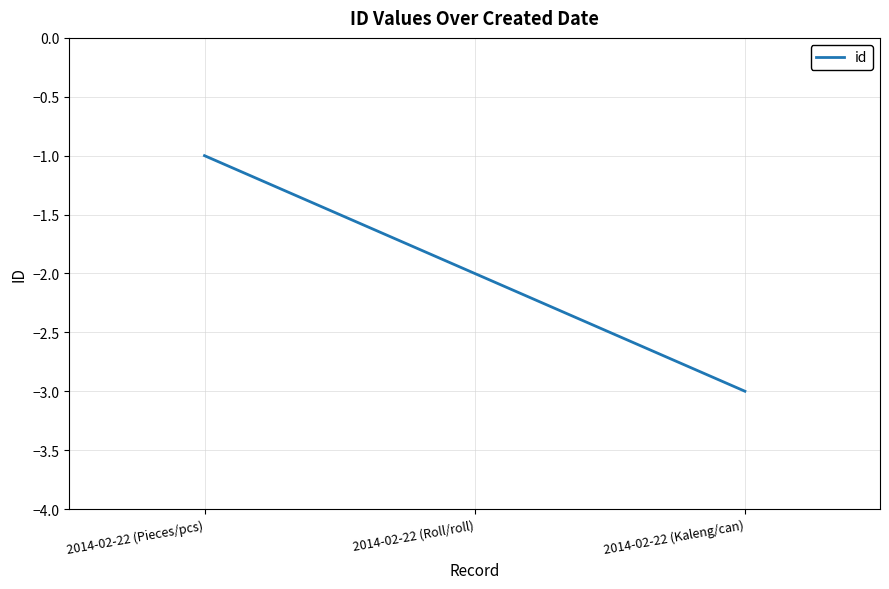

Between 2014-02-22 (Roll/roll) and 2014-02-22 (Pieces/pcs), which is larger?

2014-02-22 (Pieces/pcs)